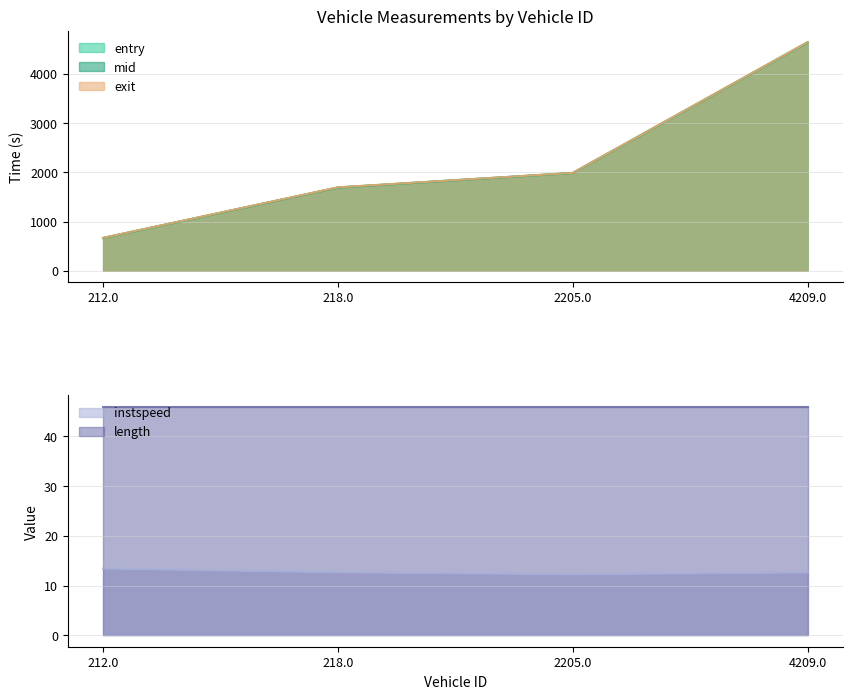

What is the lowest value of the exit series?

666.9